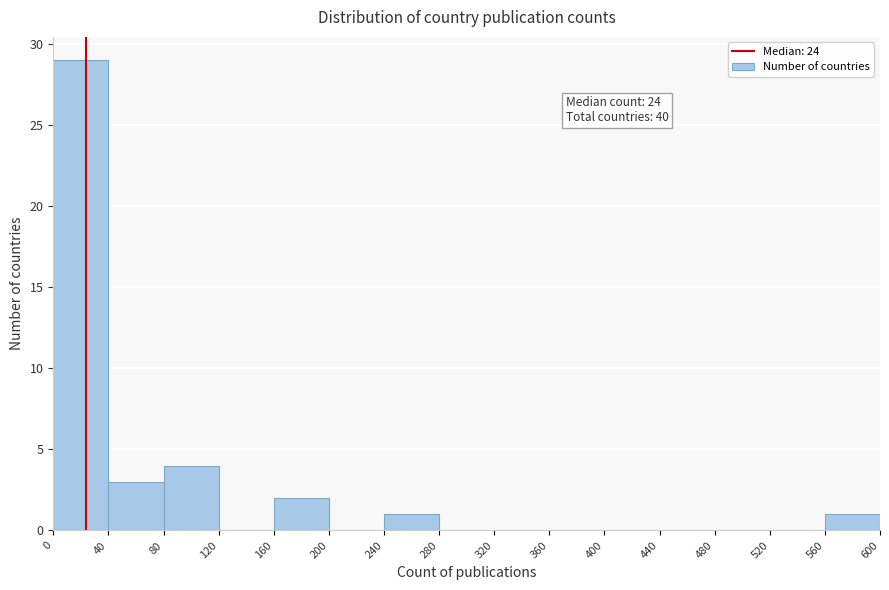

Which range on the x-axis has the tallest bar?

0 to 40